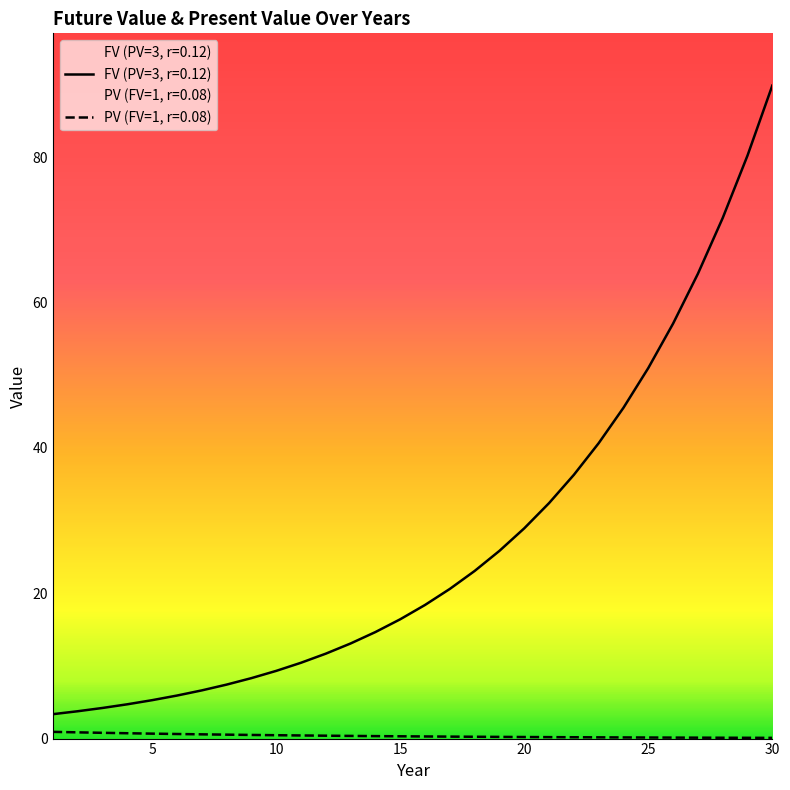

The value of FV (PV=3, r=0.12) at 13 is 13.1. True or false?

True